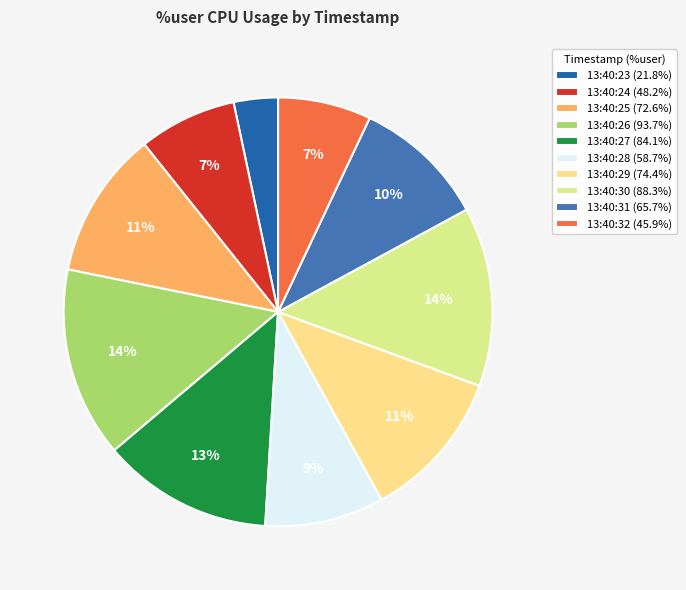

What percentage is the 13:40:28 slice, to the nearest percent?

9%